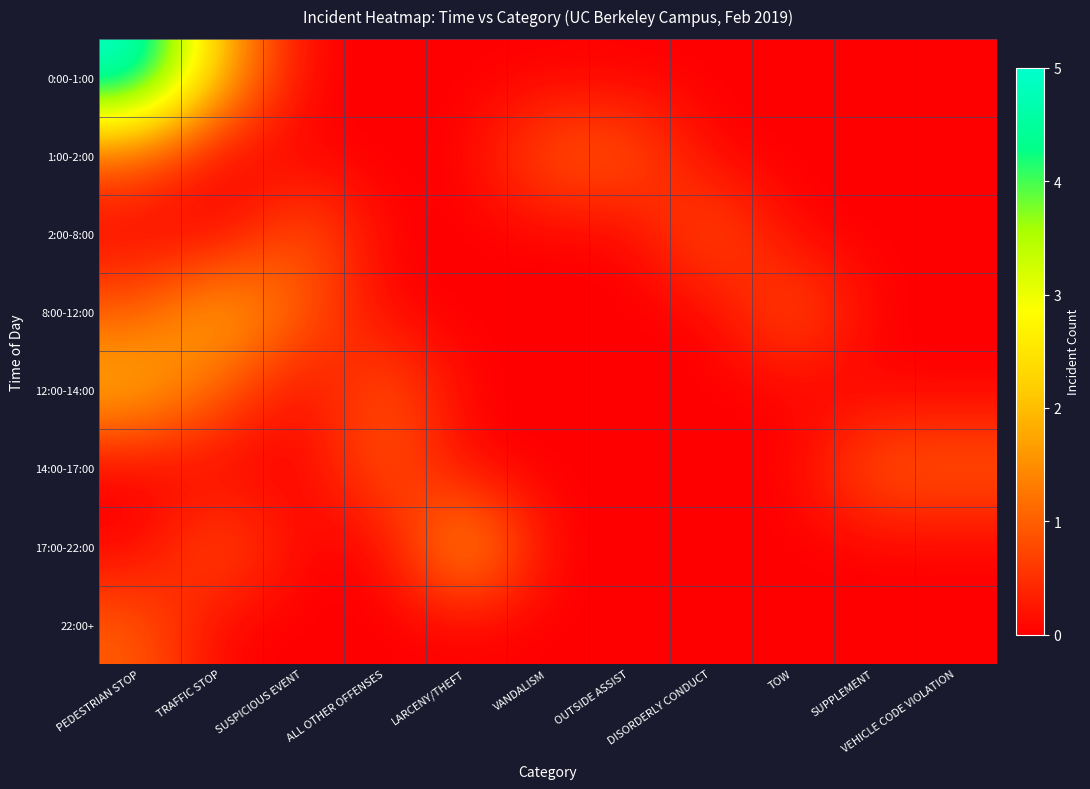

Which series has the widest spread of values?

0:00-1:00